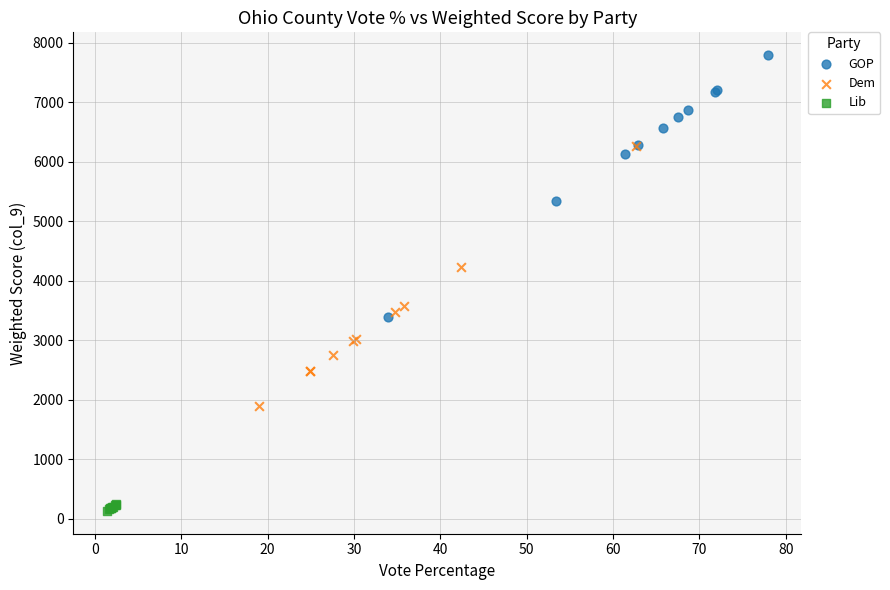

Which series reaches the minimum Y coordinate?

Lib